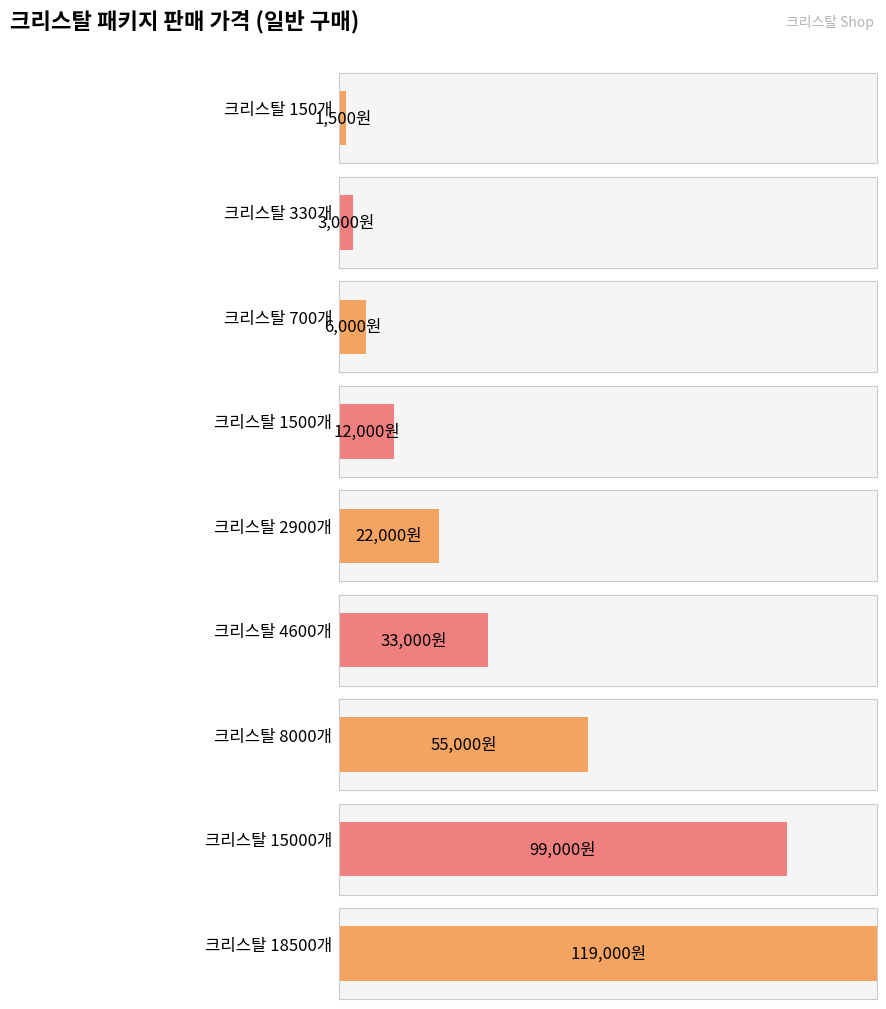

Count the number of values greater than 22000.

4